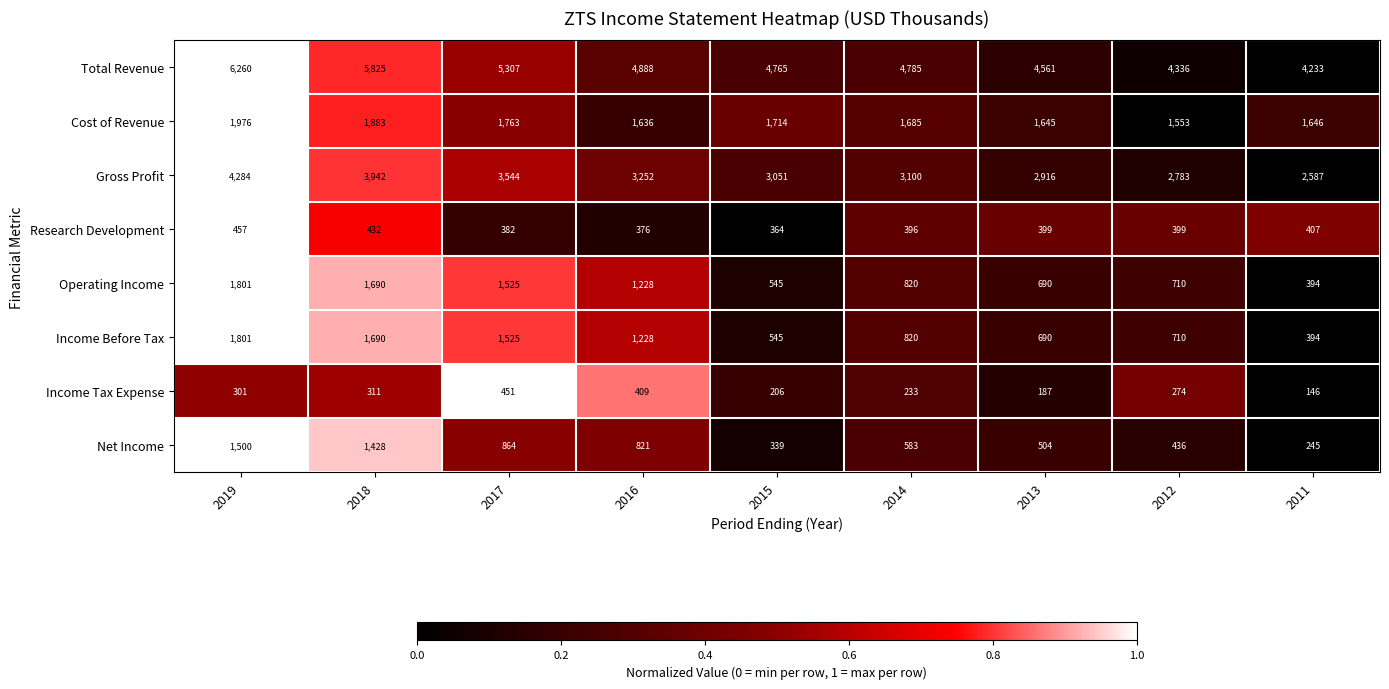

What is the difference between the Research Development values at 2015 and 2019?

93